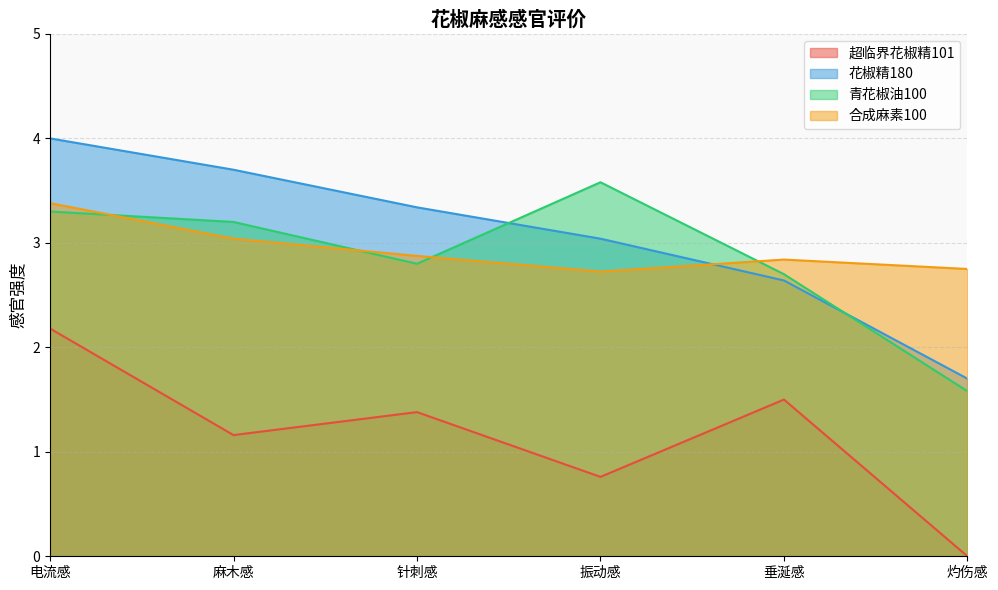

Reading left to right, list all the values displayed in this chart.

超临界花椒精101: 电流感=2.2	麻木感=1.2	针刺感=1.4	振动感=0.8	垂涎感=1.5	灼伤感=0.0
花椒精180: 电流感=4.0	麻木感=3.7	针刺感=3.3	振动感=3.0	垂涎感=2.6	灼伤感=1.7
青花椒油100: 电流感=3.3	麻木感=3.2	针刺感=2.8	振动感=3.6	垂涎感=2.7	灼伤感=1.6
合成麻素100: 电流感=3.4	麻木感=3.0	针刺感=2.9	振动感=2.7	垂涎感=2.8	灼伤感=2.8